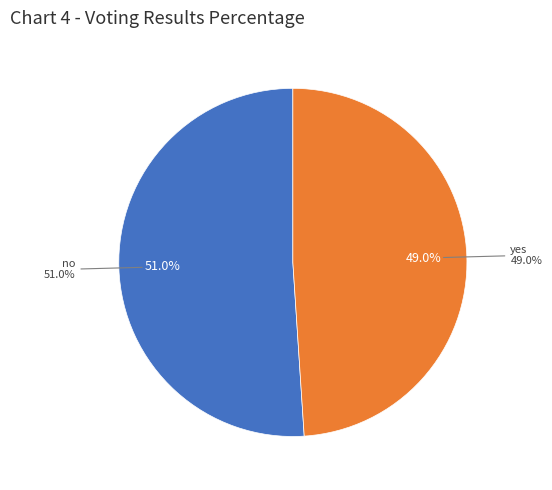

Rank the categories by value from highest to lowest.

no, yes